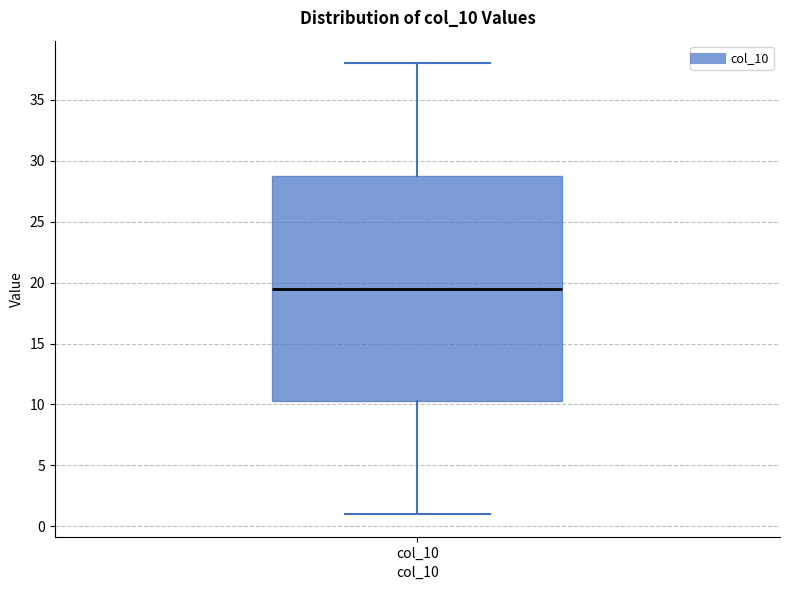

Transcribe this box plot: give where the median line is, the range the box spans, and where the two whiskers end, as read against the y-axis. The values are not printed on the chart, so give them approximately, as read against the axis.

median 19.5, box 10.5 to 29.0, whiskers 1.0 to 38.0